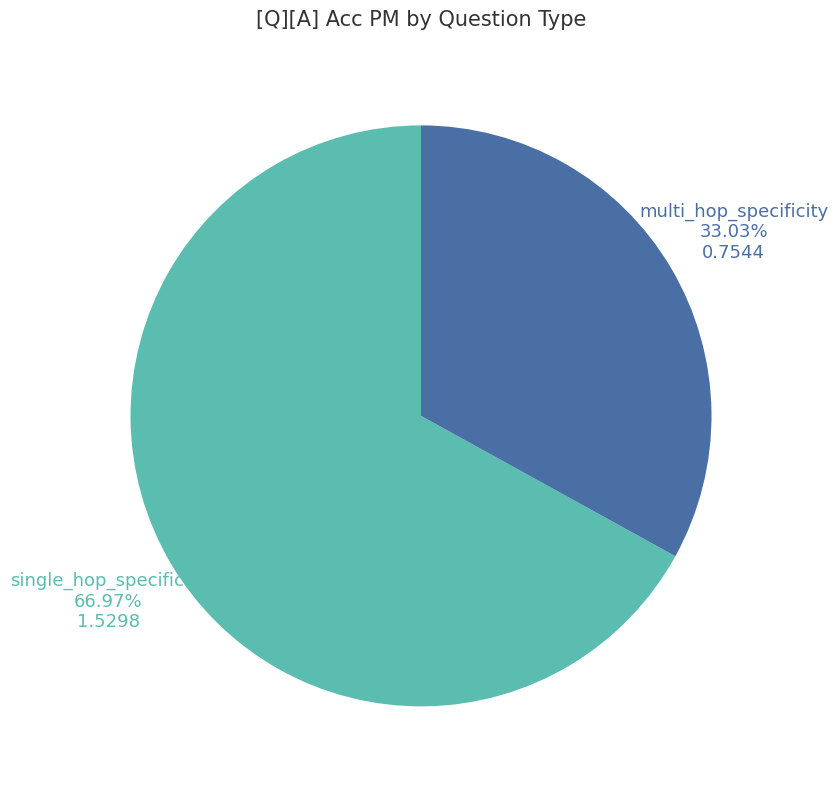

Combined, do multi_hop_specificity and single_hop_specificity account for over 50%?

Yes